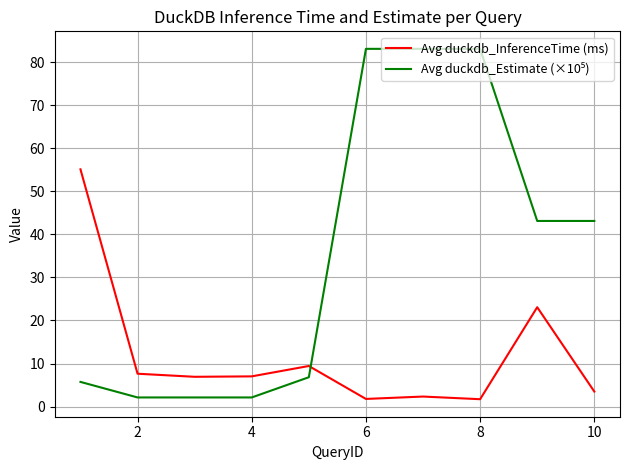

What is the maximum value shown in the chart?

83.1